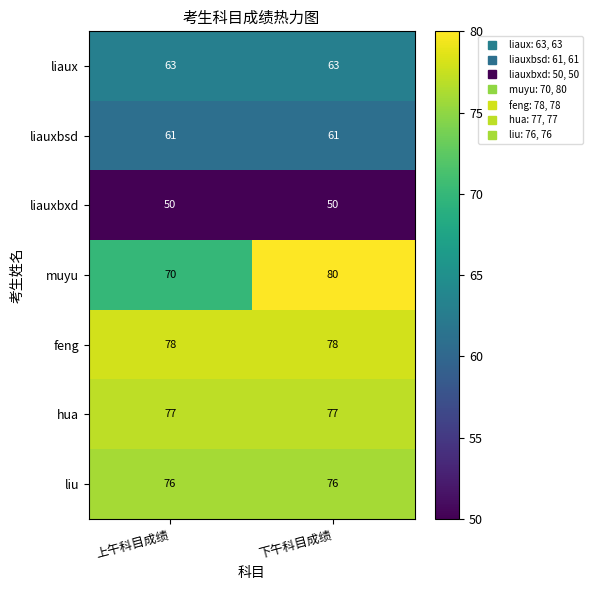

The value of liauxbsd at 上午科目成绩 is 61. True or false?

True